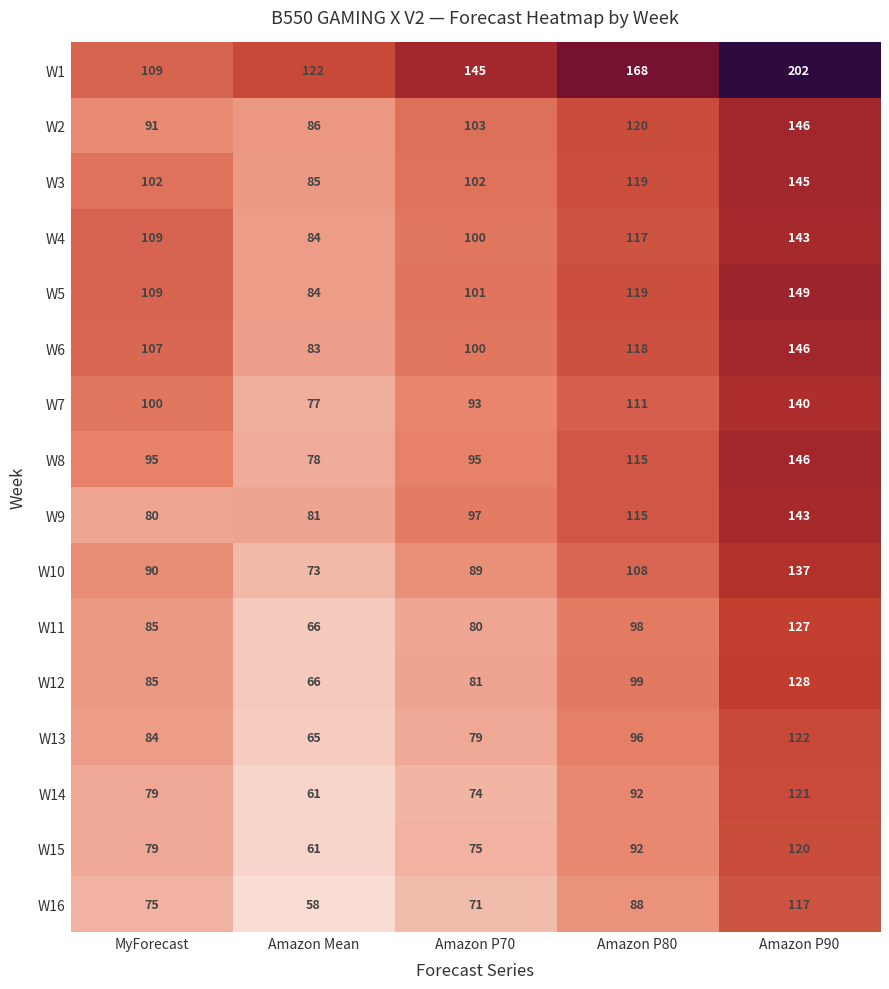

Which series has the widest spread of values?

W1